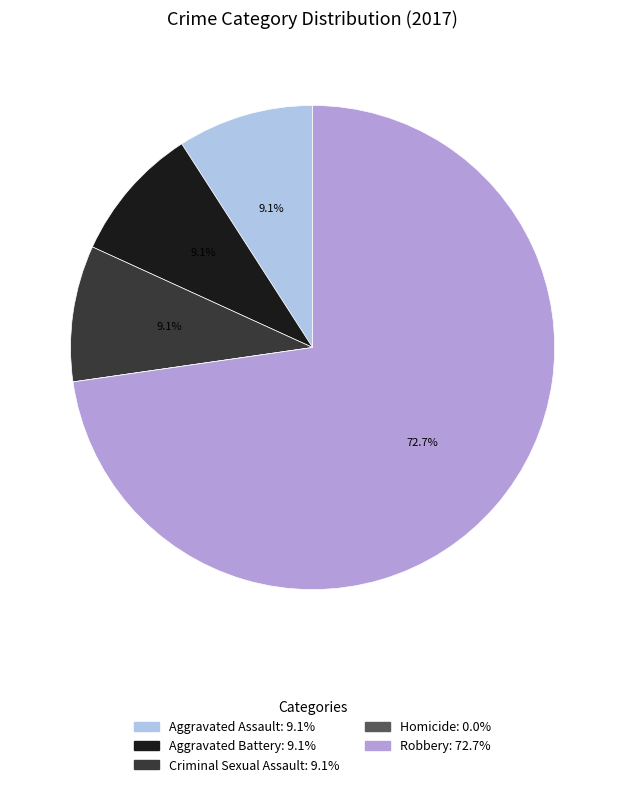

To the nearest percent, what percentage of the pie is Robbery?

73%